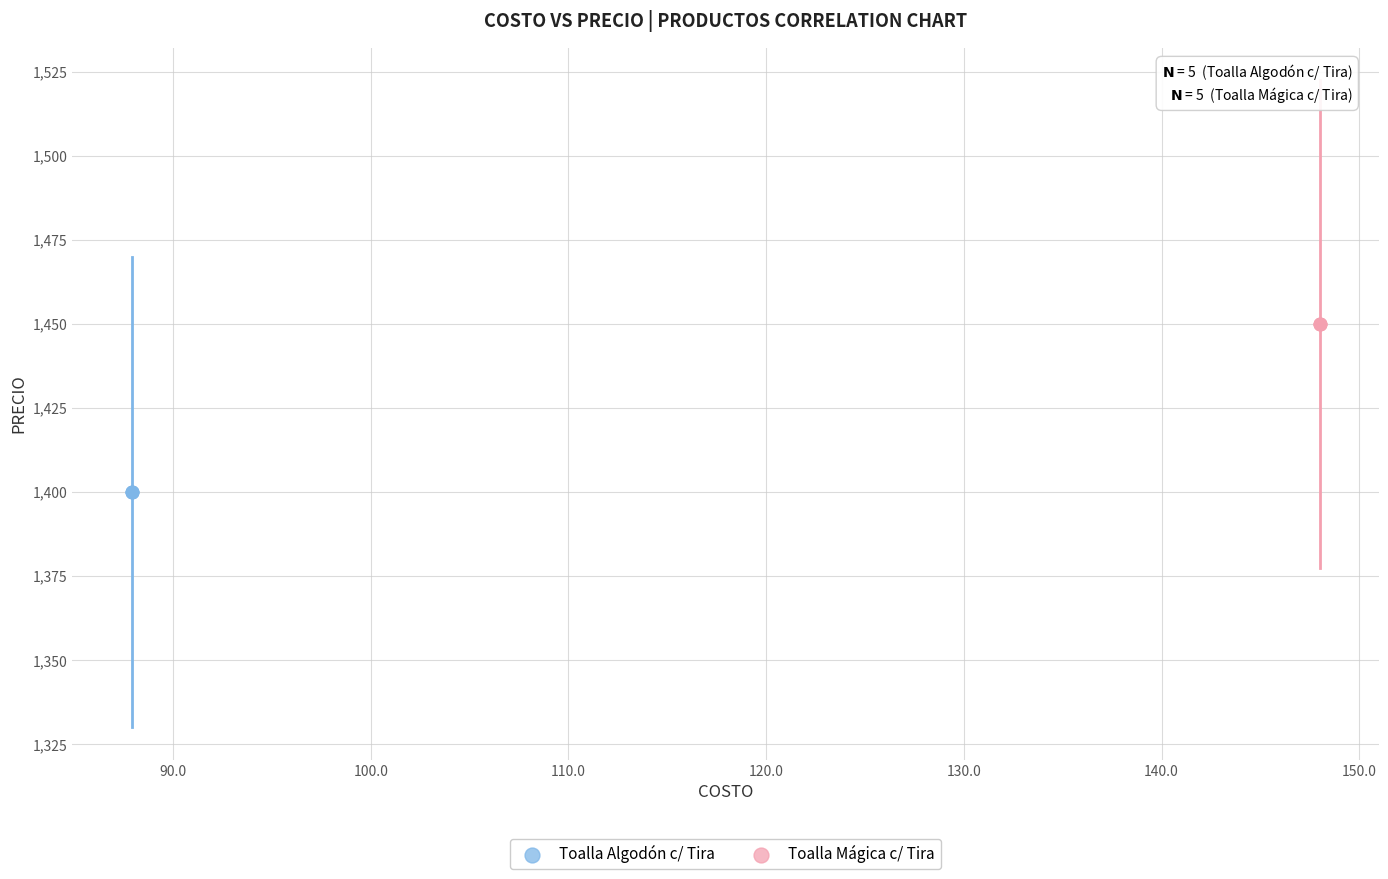

Which series reaches the minimum Y coordinate?

Toalla Algodón c/ Tira